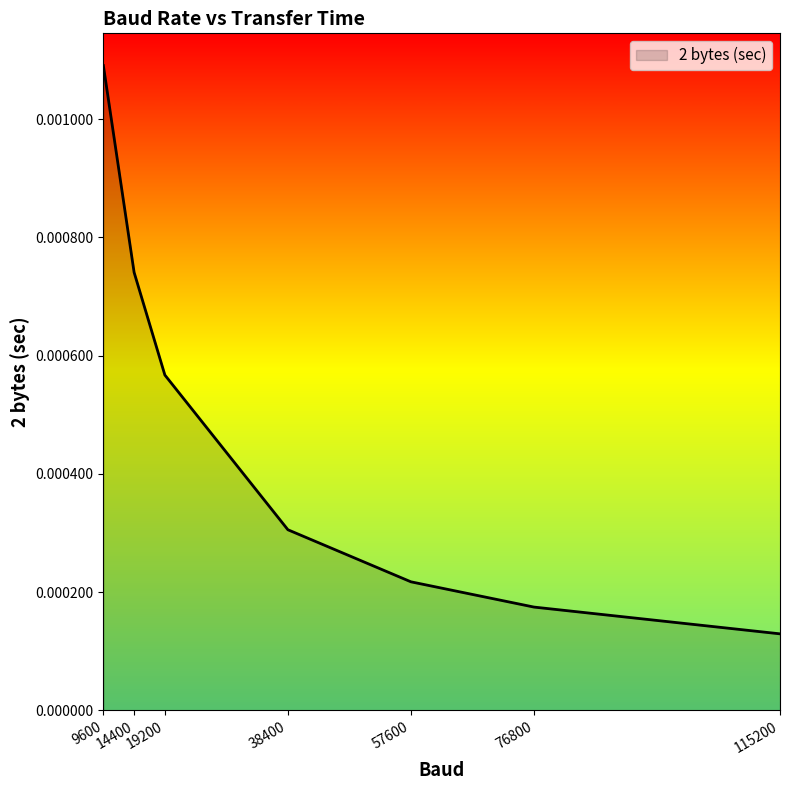

Does the chart display data point markers on the line(s)?

No